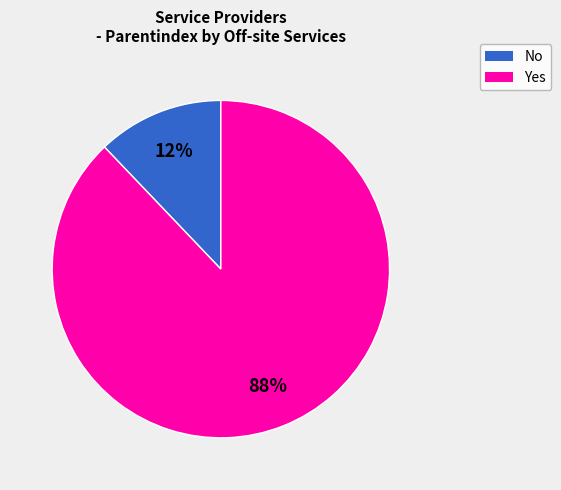

To the nearest percent, what is the difference between the largest and smallest slice percentages?

76%